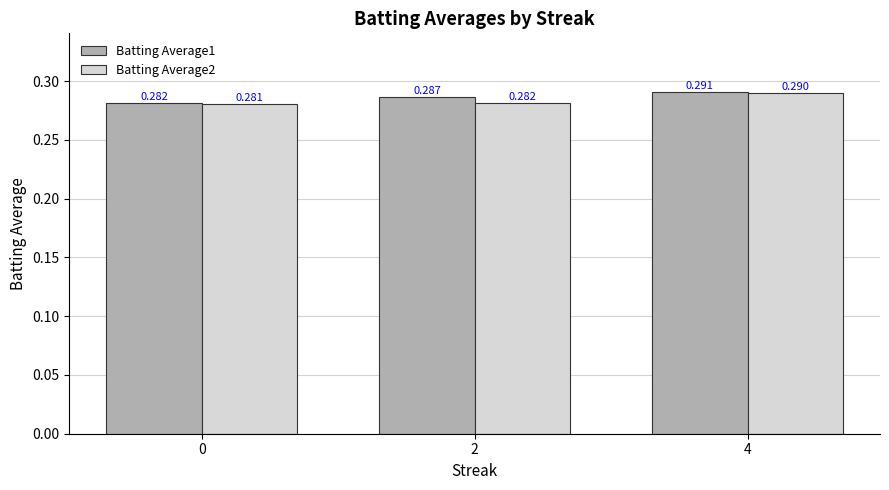

Is the value of Batting Average2 at 4 greater than the value of Batting Average1 at 4?

No